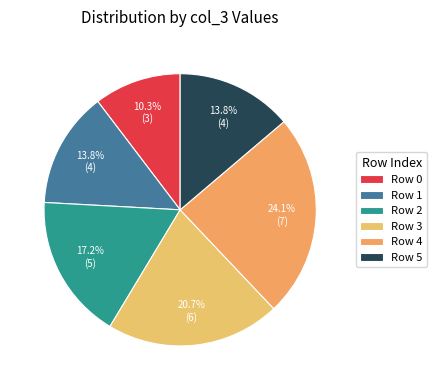

What is the largest slice in the pie chart?

Row 4